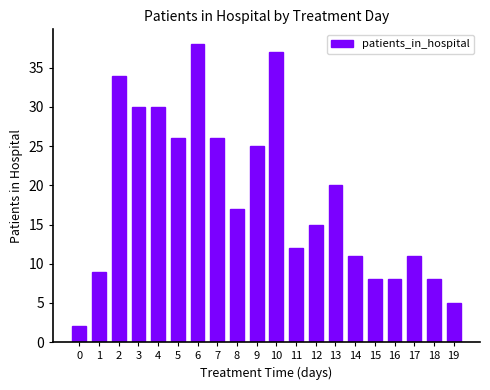

Reading left to right, list all the values displayed in this chart.

0=2	1=9	2=34	3=30	4=30	5=26	6=38	7=26	8=17	9=25	10=37	11=12	12=15	13=20	14=11	15=8	16=8	17=11	18=8	19=5